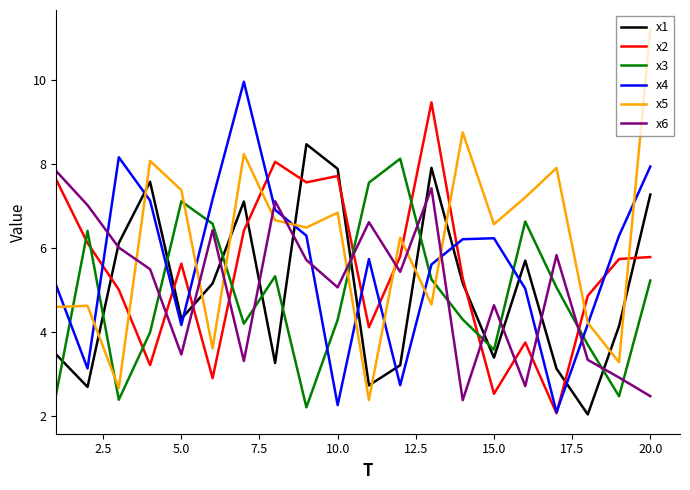

Which series has the widest spread of values?

x5